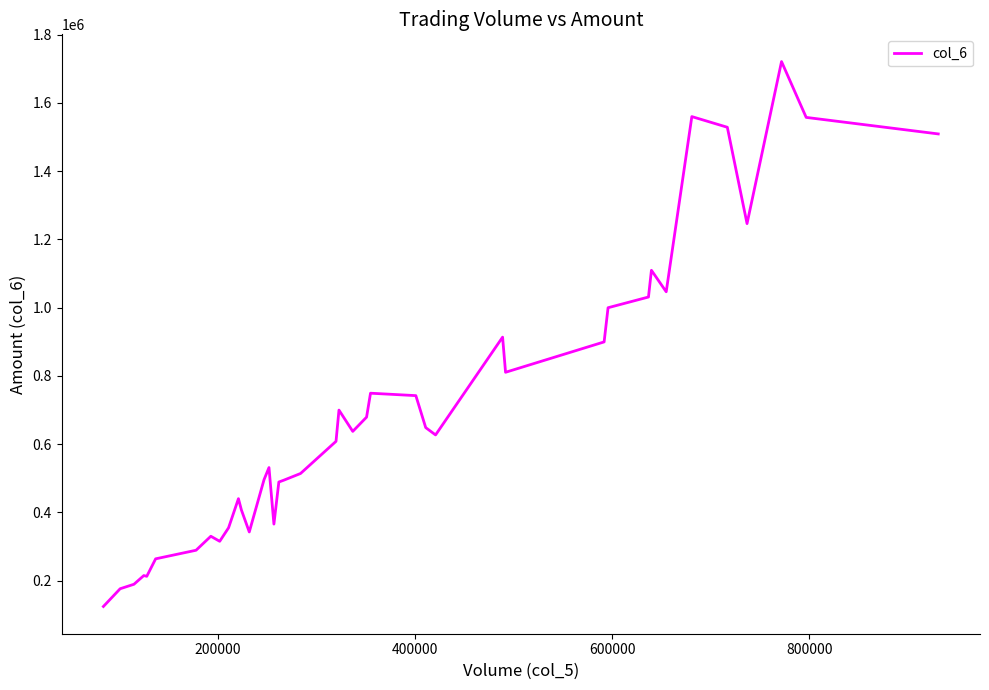

What is the difference between the maximum and minimum values?

1596560